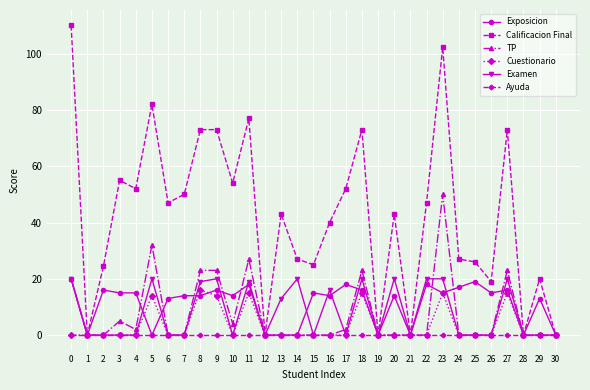

What is the spread (max minus min) of values at 26?

19.0